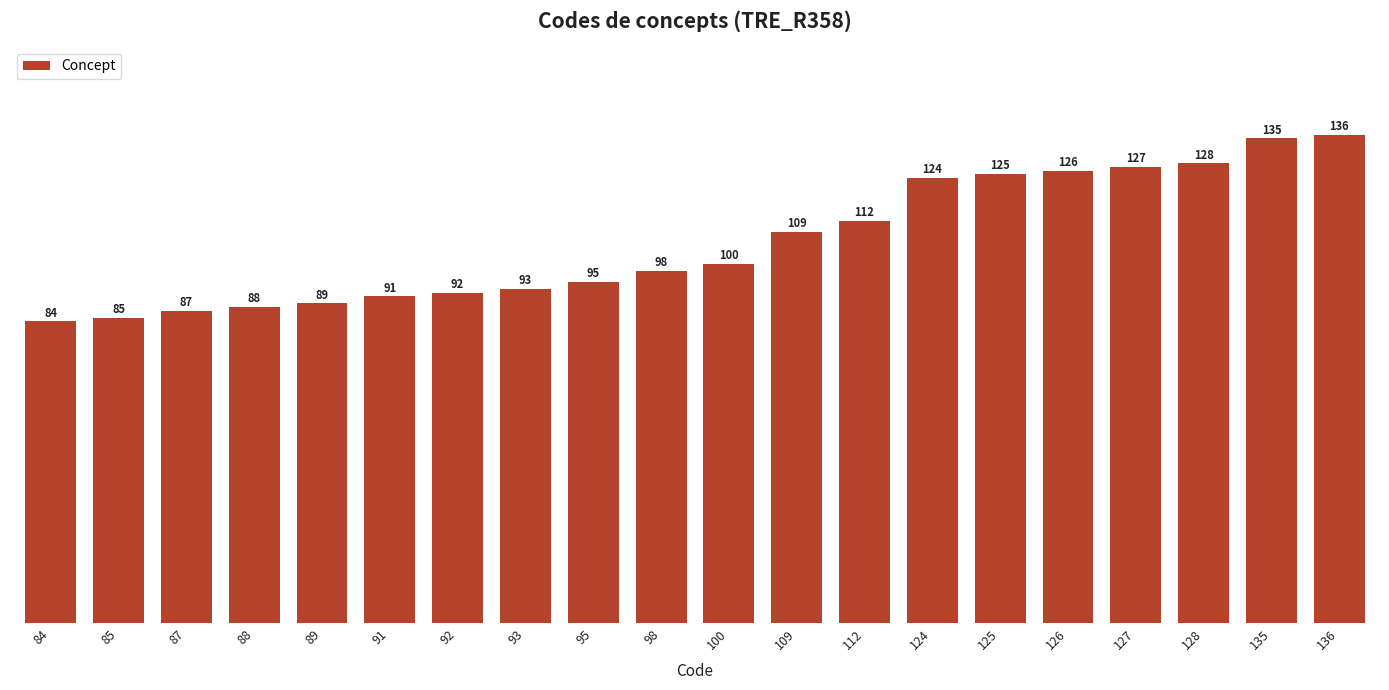

What is the maximum value shown in the chart?

136